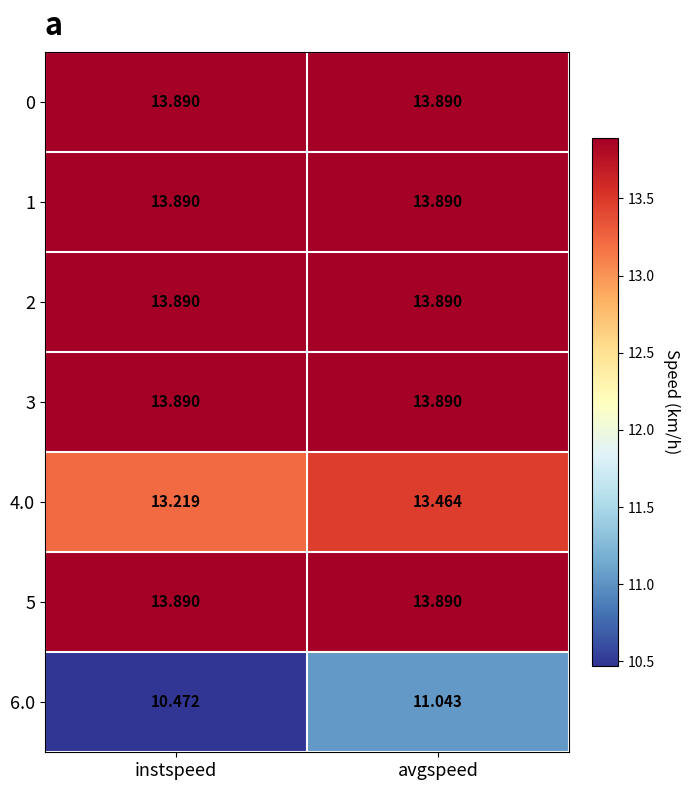

Where does the 6.0 series first go above 11?

avgspeed